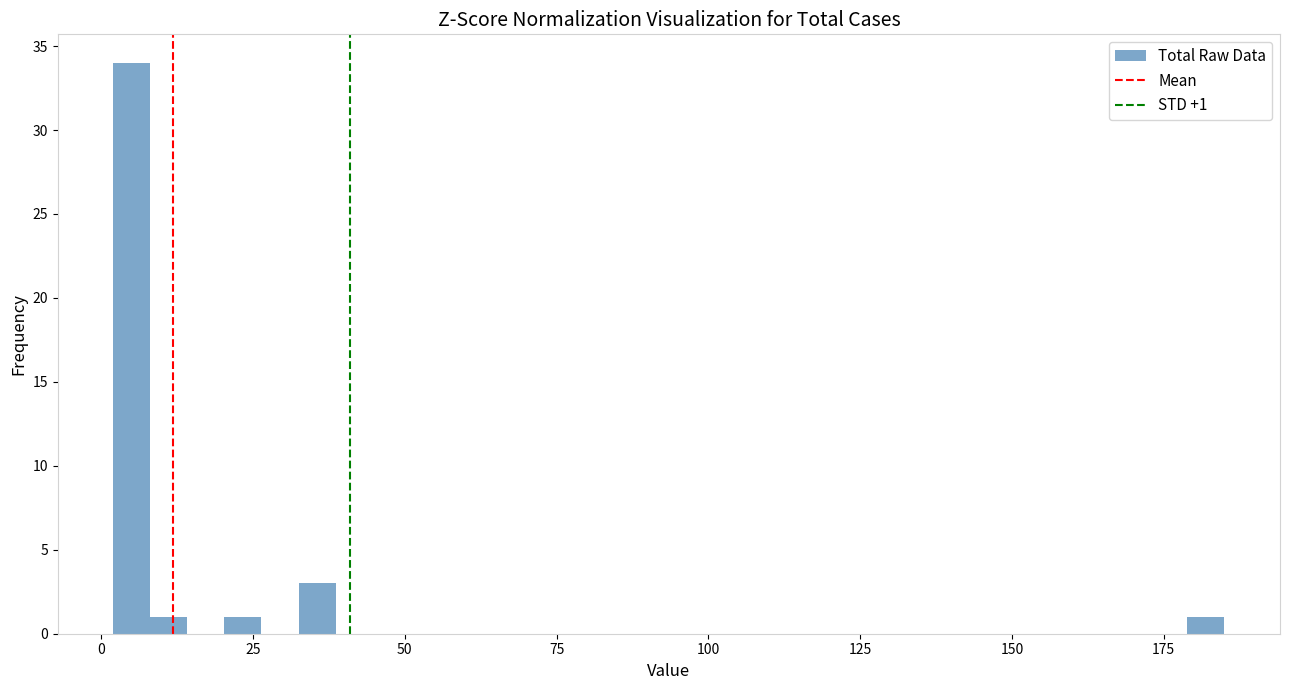

Around what value on the x-axis is the tallest bar? Give the approximate position of its centre, as read against the axis.

5